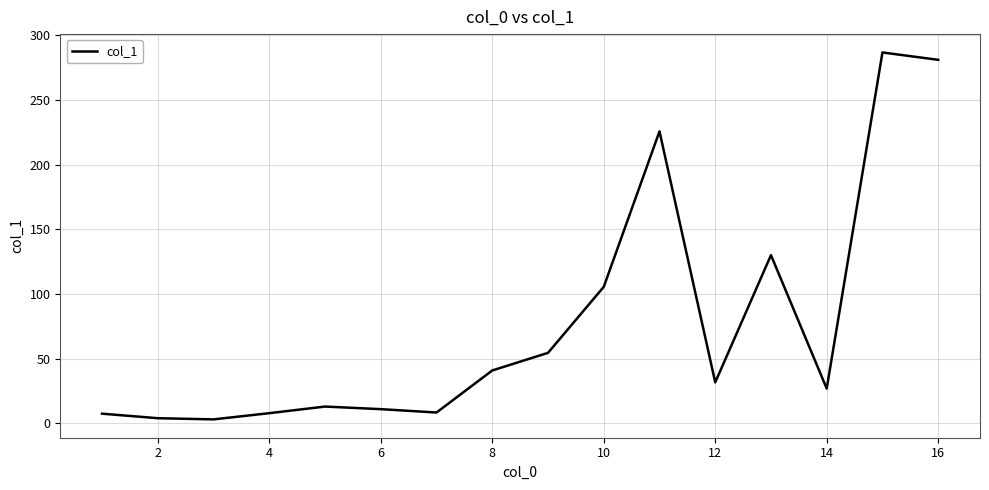

What is the difference between the maximum and minimum values?

283.5